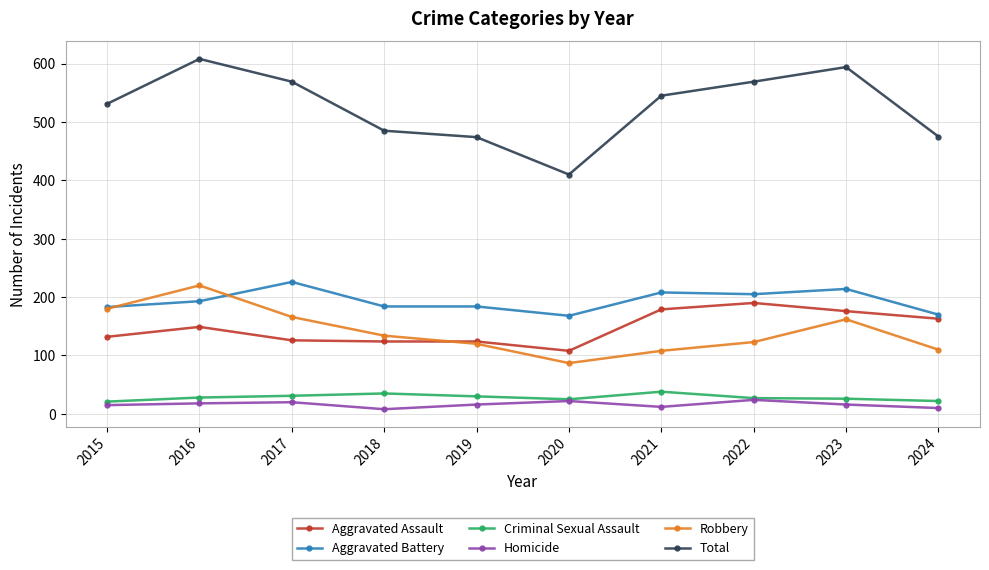

Which series has the largest total across all categories?

Total